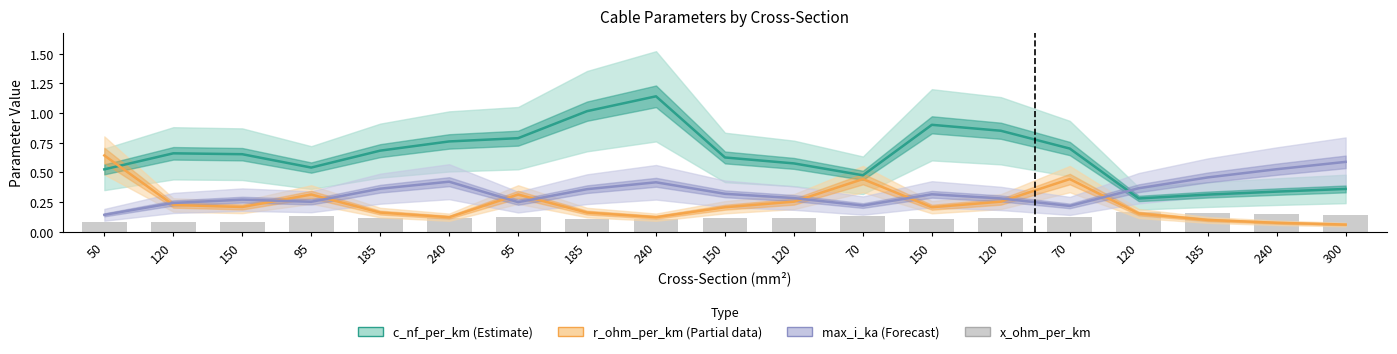

The value of x_ohm_per_km at 240 is 0.2. True or false?

False